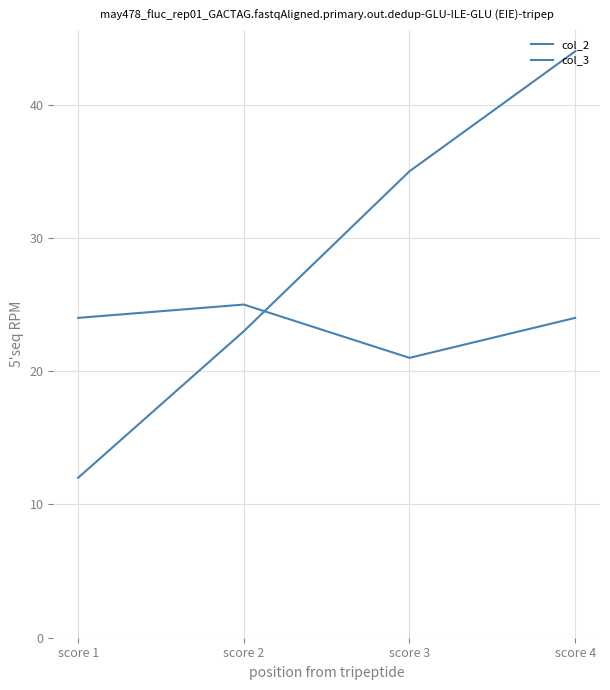

Is the value of col_2 at score 1 greater than the value of col_3 at score 1?

No